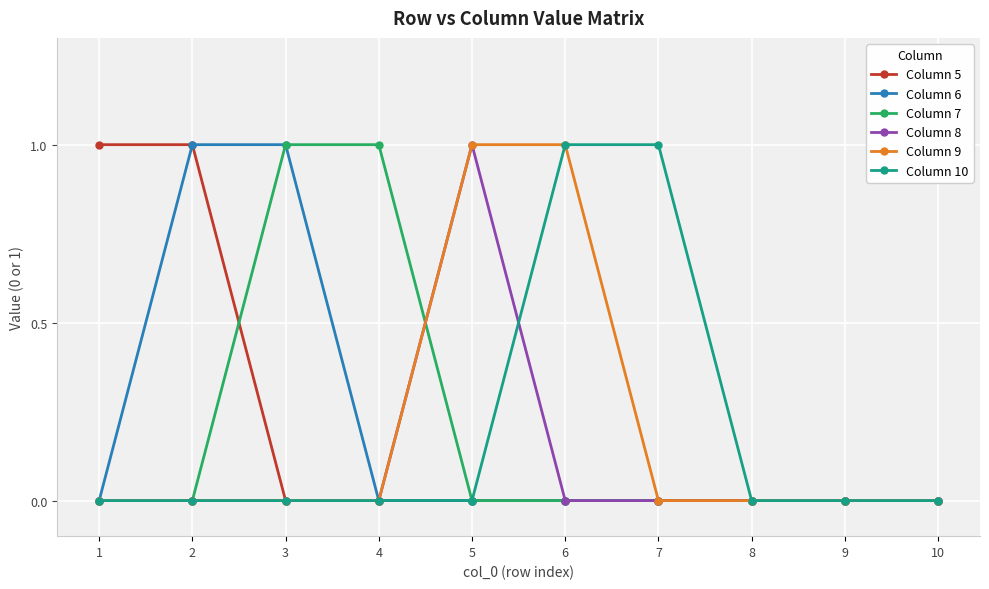

How many lines are shown in the chart?

6